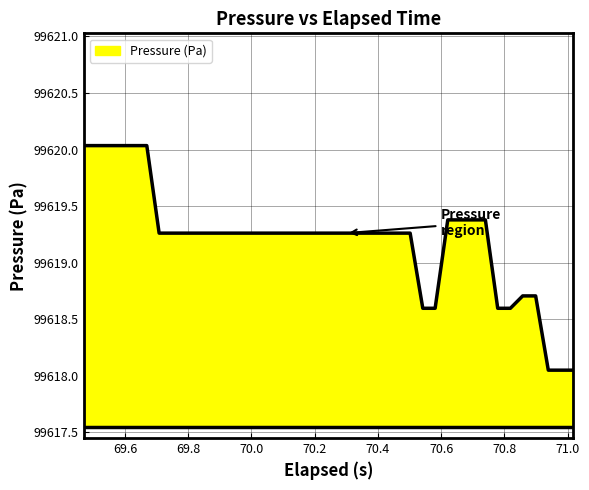

What is the difference between the maximum and minimum values?

2.0